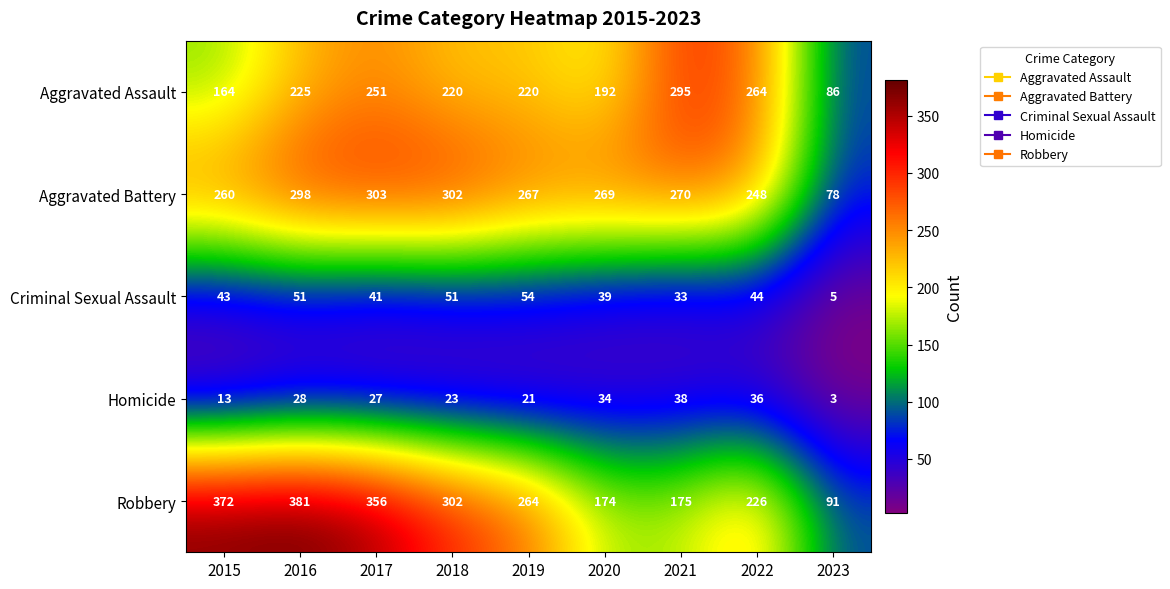

Read the Robbery value at 2019, to the nearest 50.

250